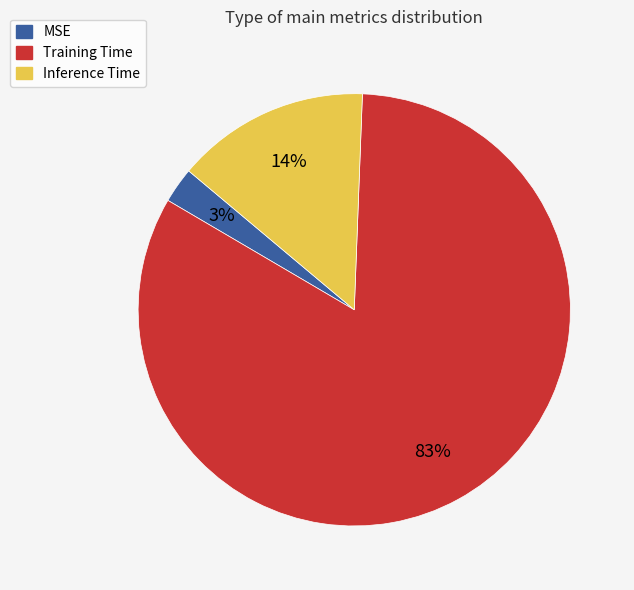

Rank the categories by value from highest to lowest.

Training Time, Inference Time, MSE